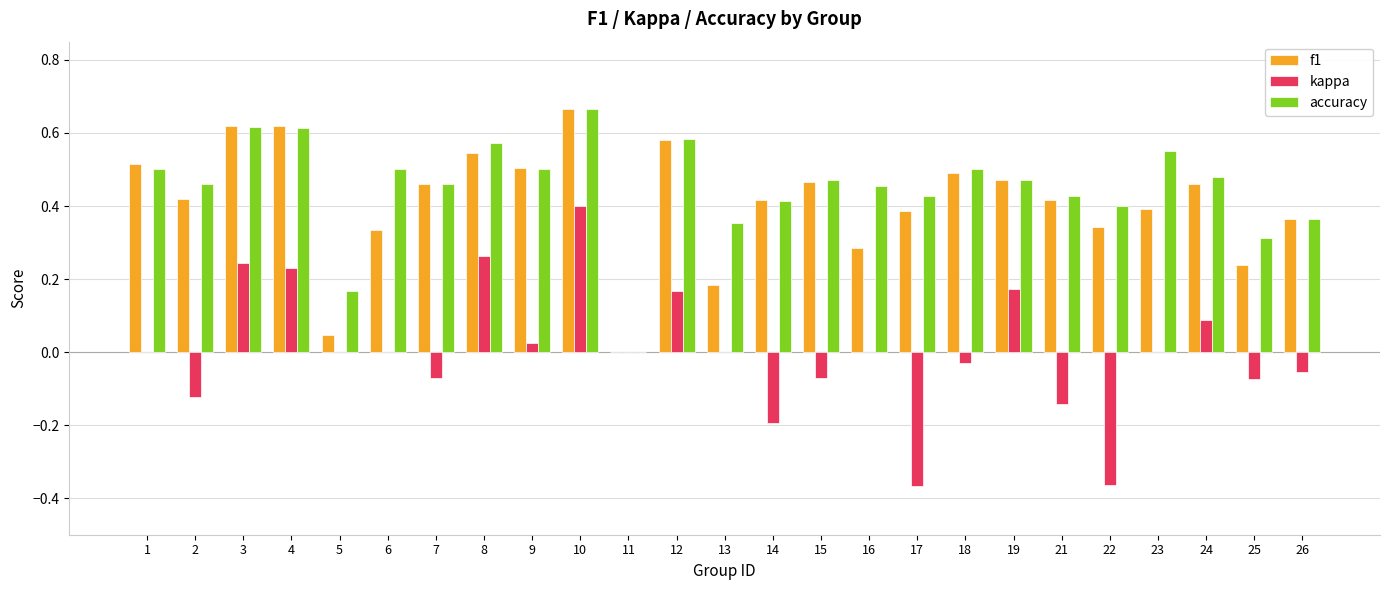

At which label does kappa reach its peak?

10